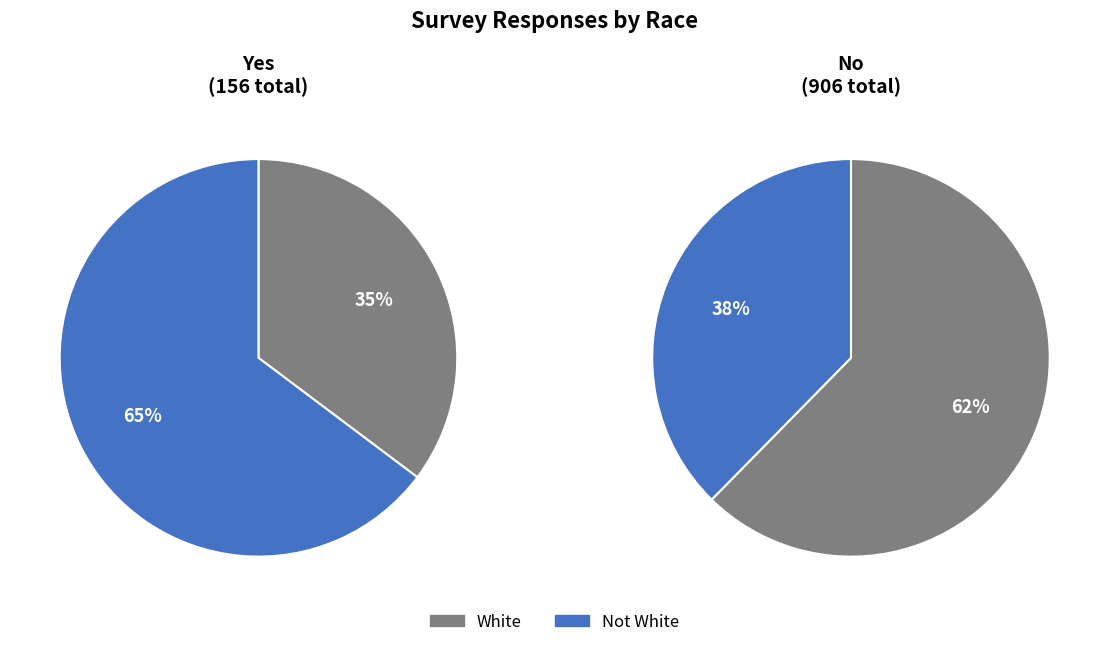

What is the total percentage of Not White and White?

100.0%